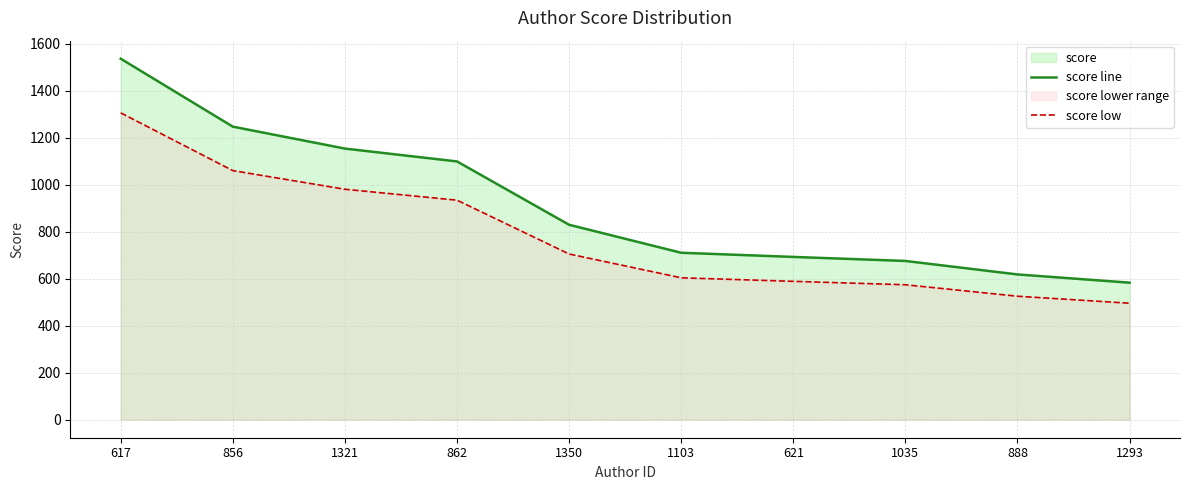

True or false: score low has more than 2 points higher than both neighbors.

False